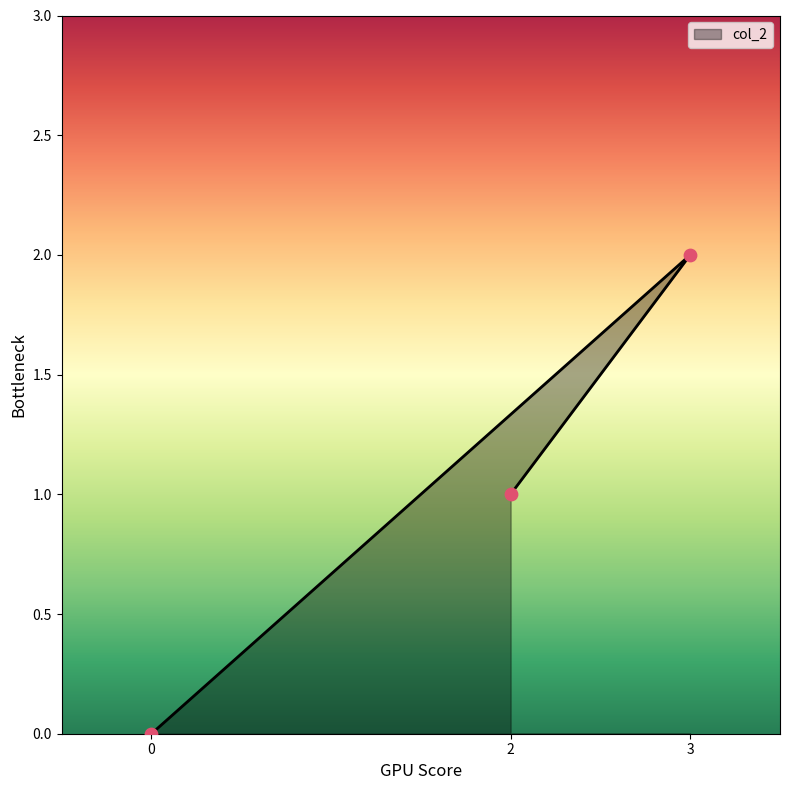

Between 0 and 2, which is larger?

2